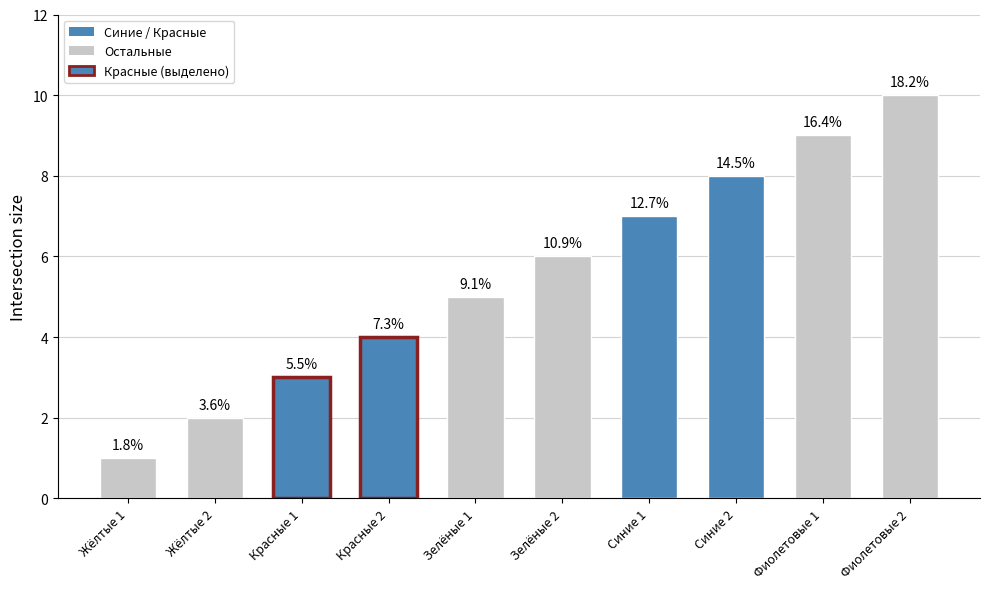

Is it true that the value at Синие 2 is 11?

False